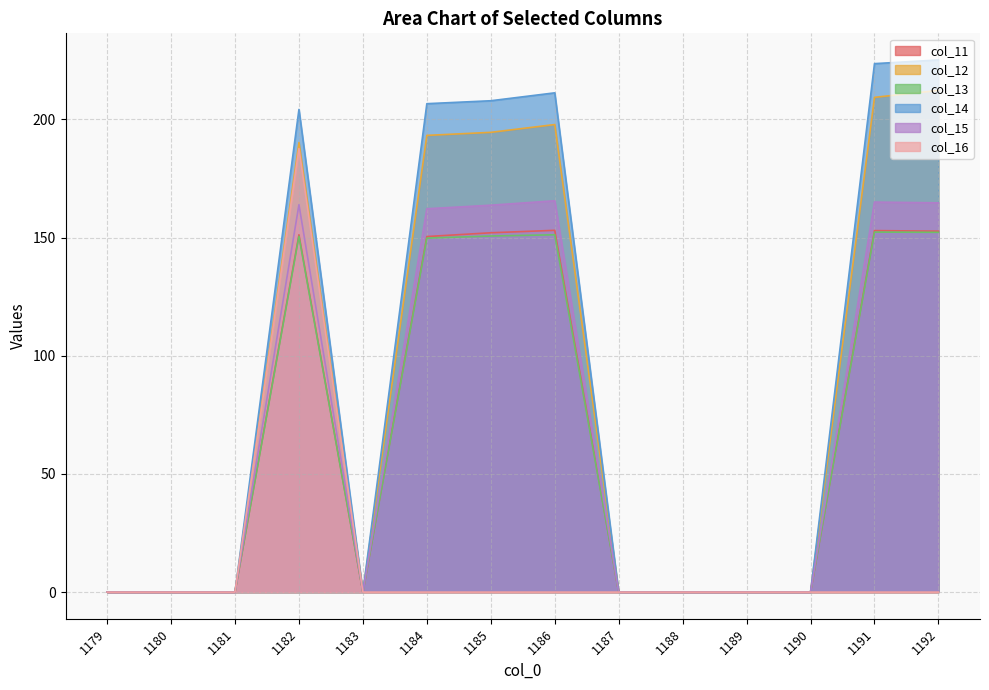

True or false: col_12 and col_15 cross at least once.

False